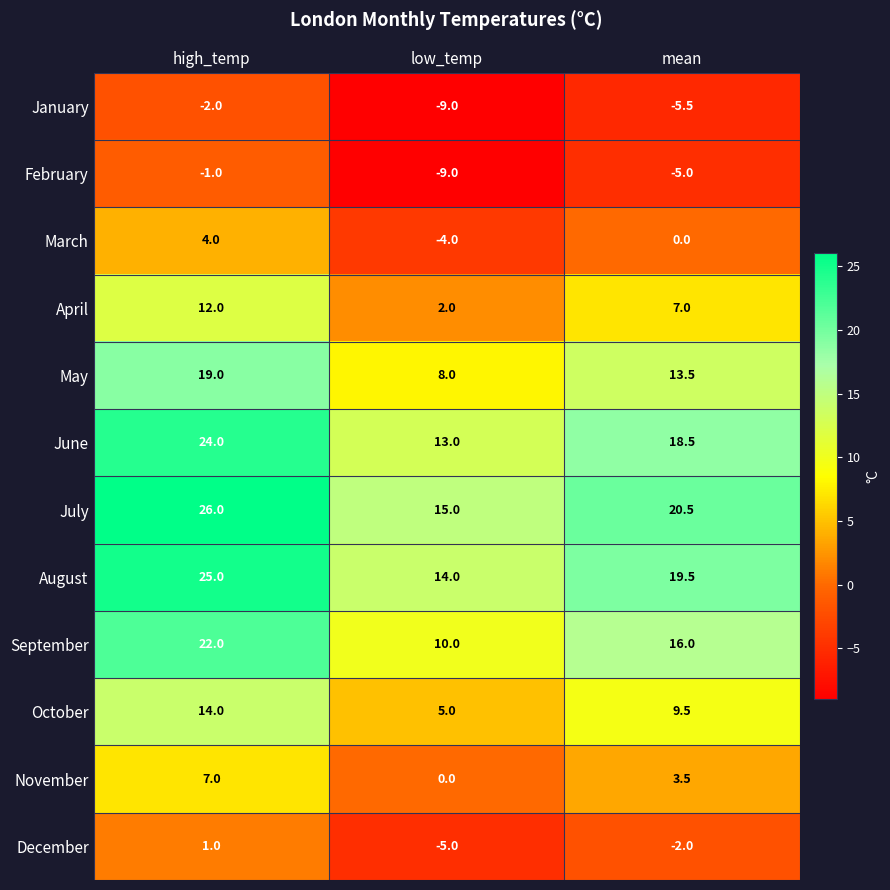

What is the sum of the May values at low_temp and high_temp?

27.0